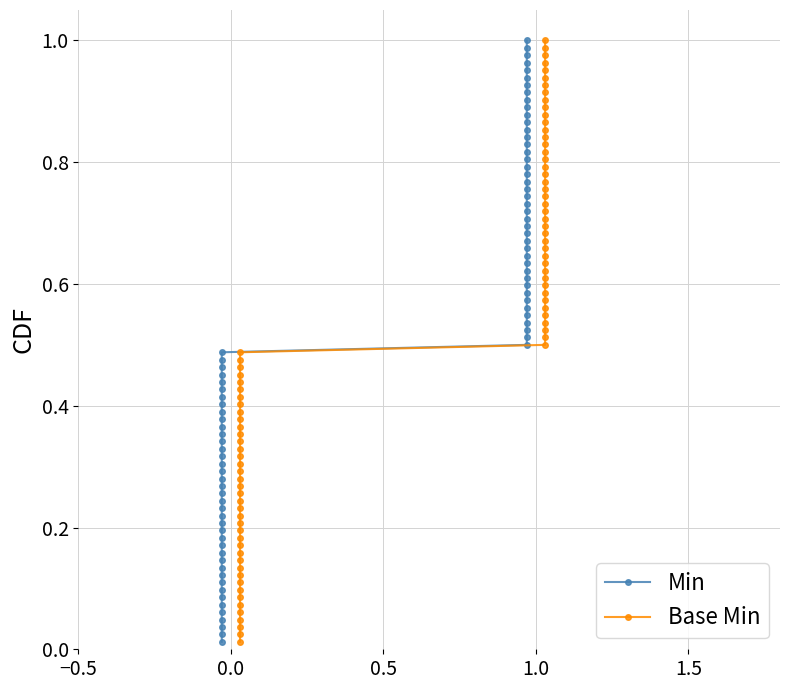

Which has a higher value, 5 or 7?

5